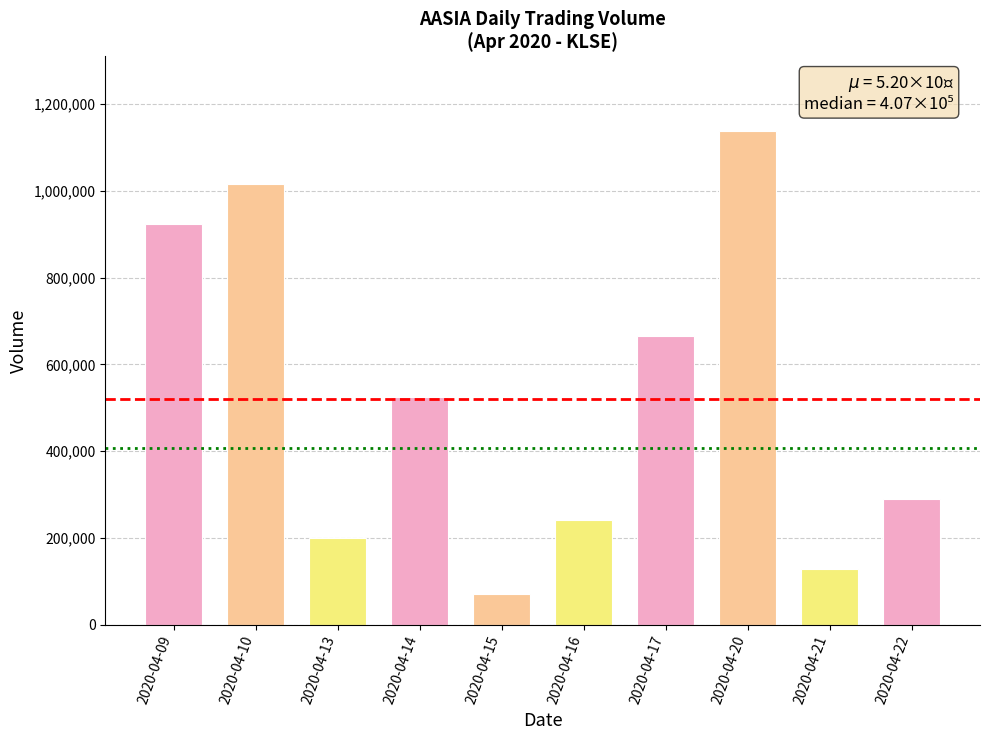

Does the chart contain any negative values?

No